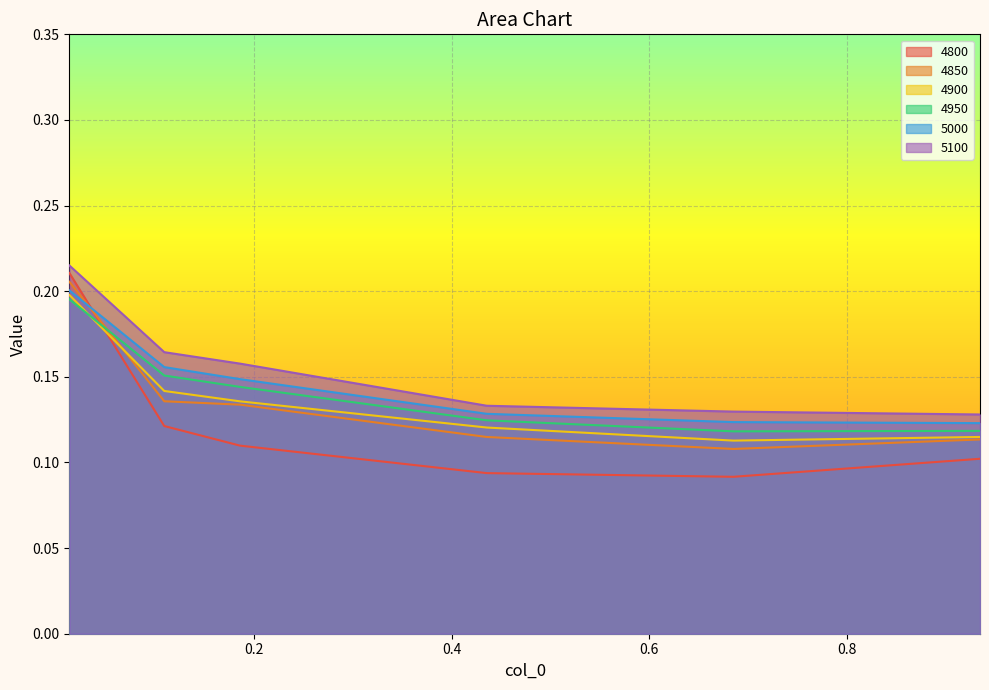

How many lines are shown in the chart?

6